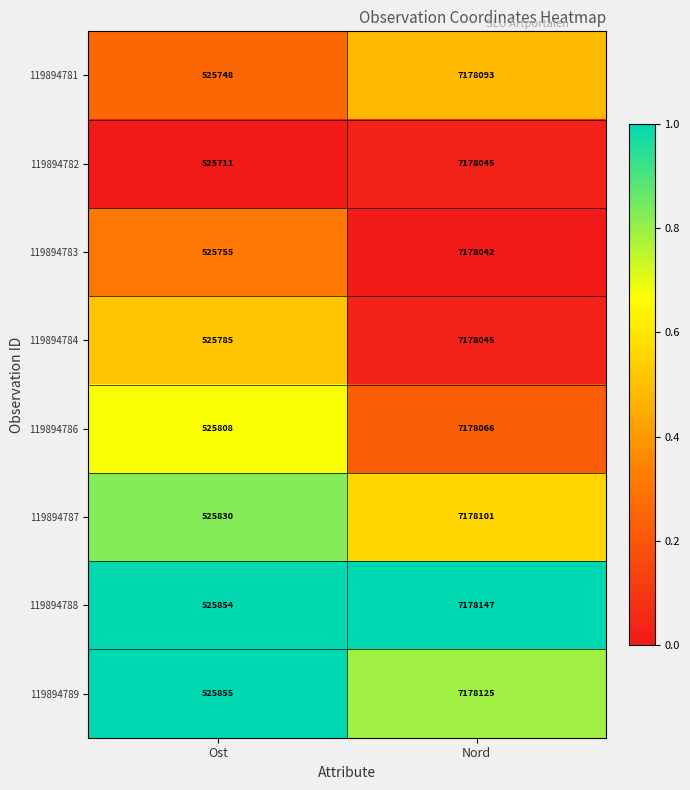

Which label corresponds to the largest value in the chart?

Nord